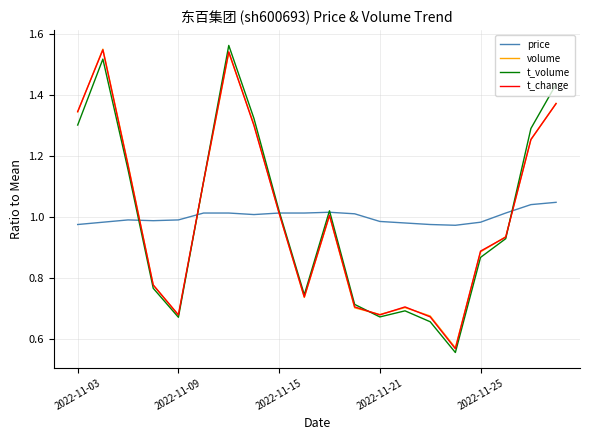

What are all the series names shown in the legend?

price, volume, t_volume, t_change